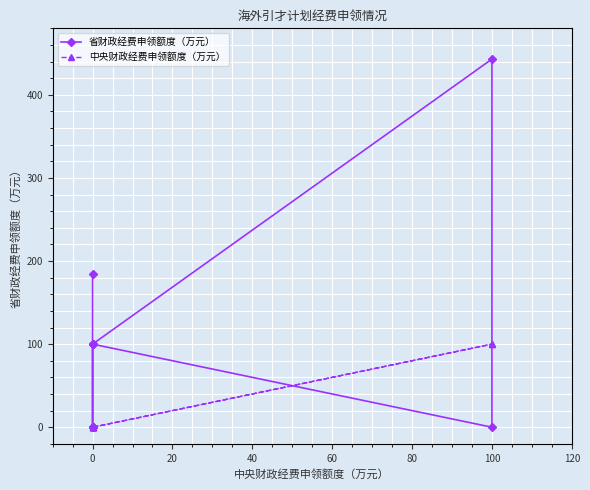

The 中央财政经费申领额度（万元） series shows 49.7 at 0. True or false?

False